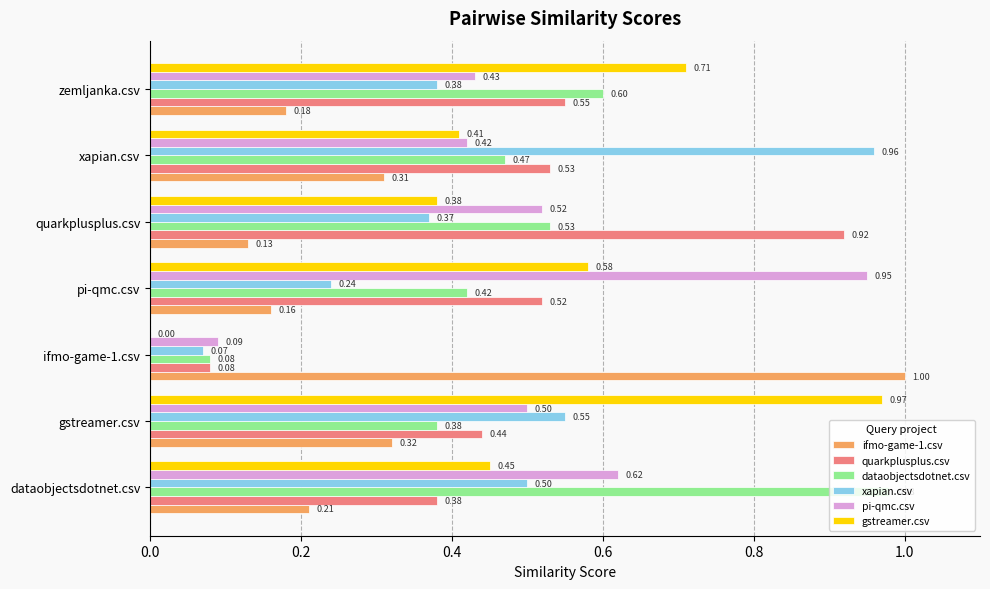

What is the sum of the xapian.csv values at quarkplusplus.csv and pi-qmc.csv?

0.6